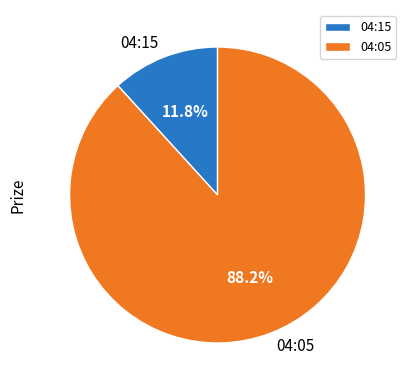

To the nearest percent, what percentage of the pie is 04:15?

12%